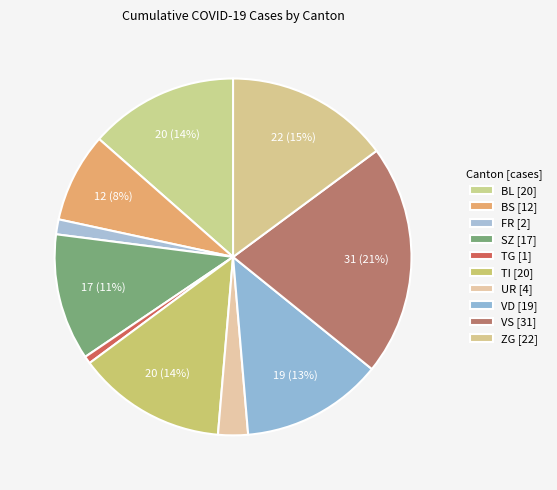

Count the number of slices in the pie.

10